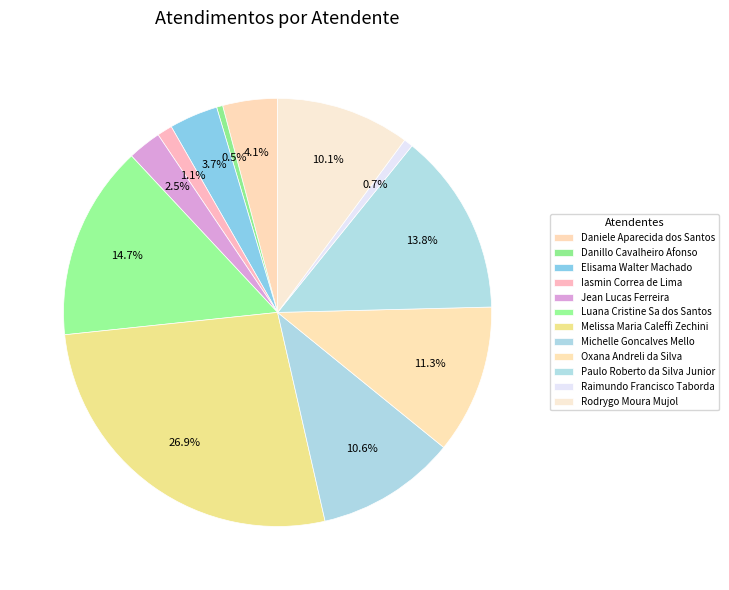

Which slice is the smallest?

Danillo Cavalheiro Afonso